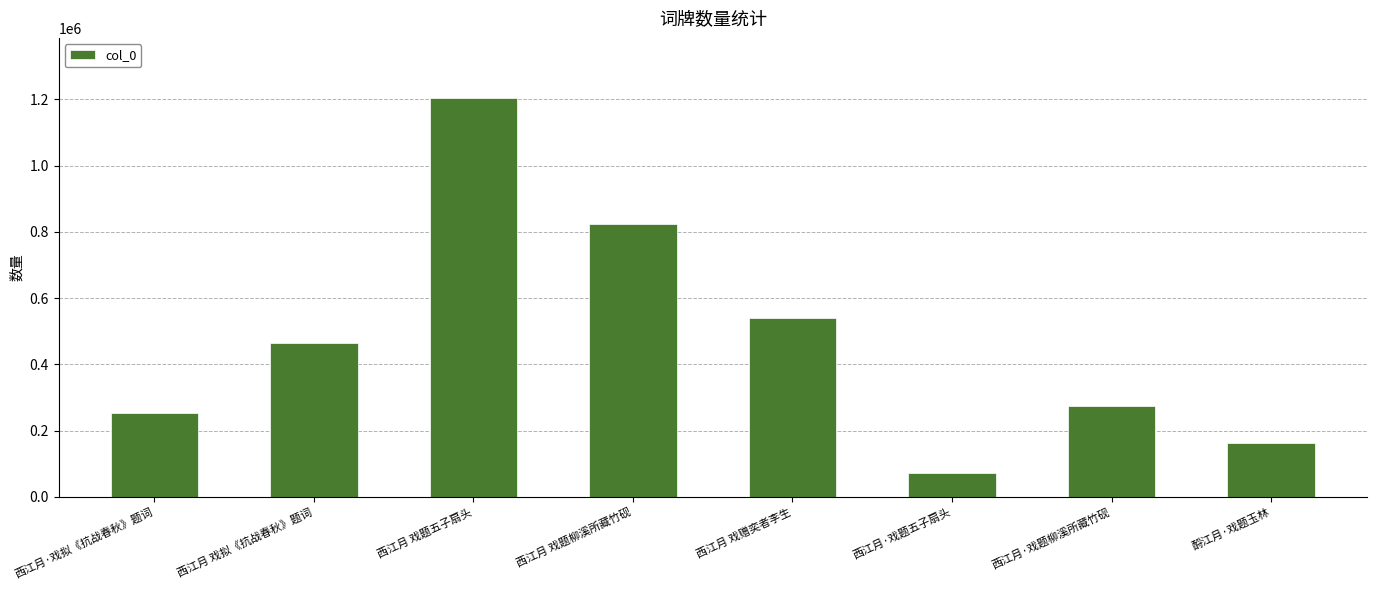

What is the label of the 1st bar from the right?

酹江月·戏题玉林